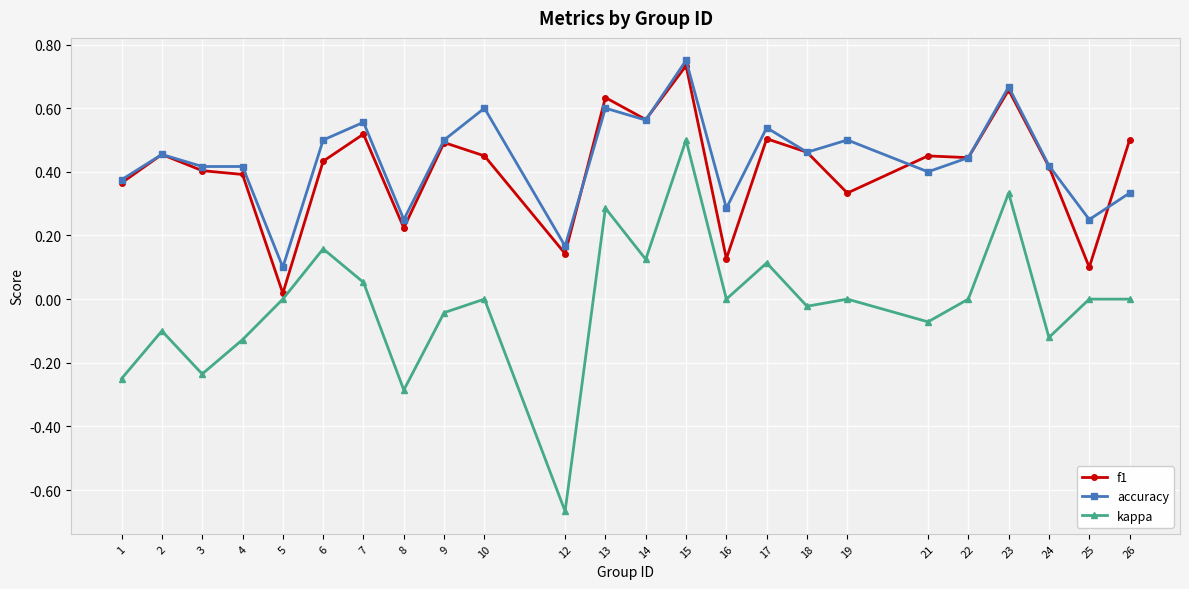

True or false: f1 has a value of 0.8 at 9.

False